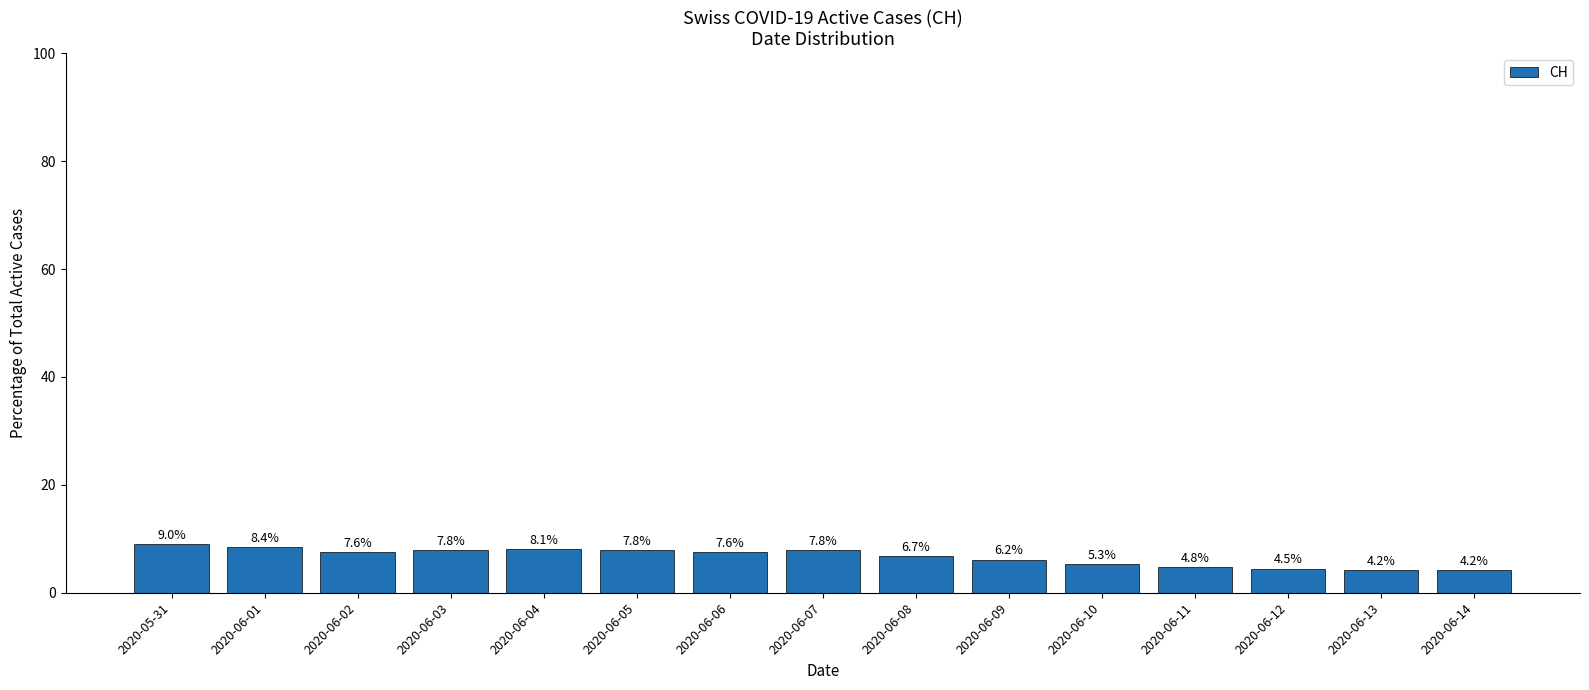

How many data points does each series have?

15